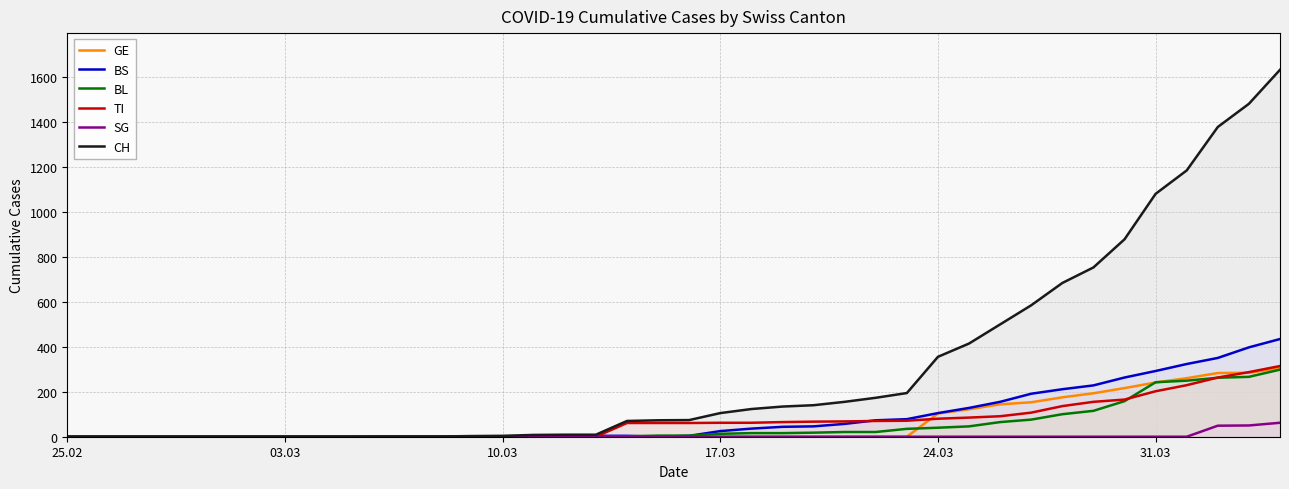

Which series has the largest total across all categories?

CH